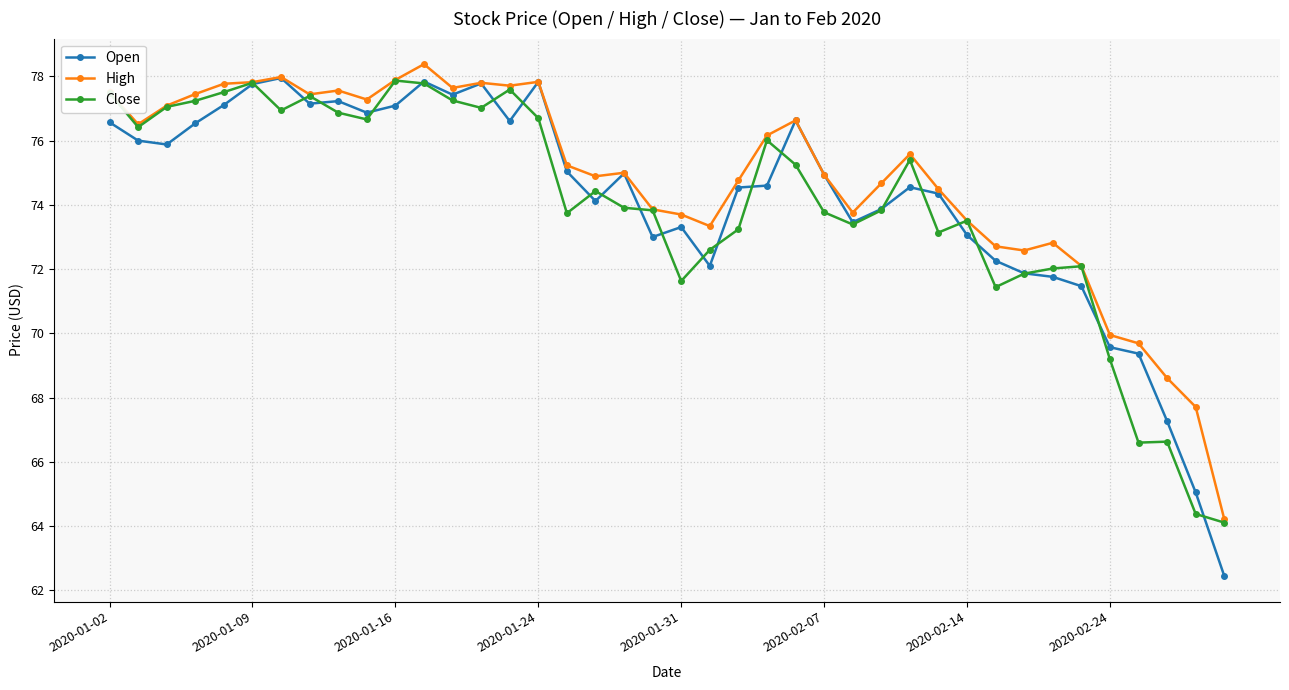

What is the minimum value shown in the chart?

62.5